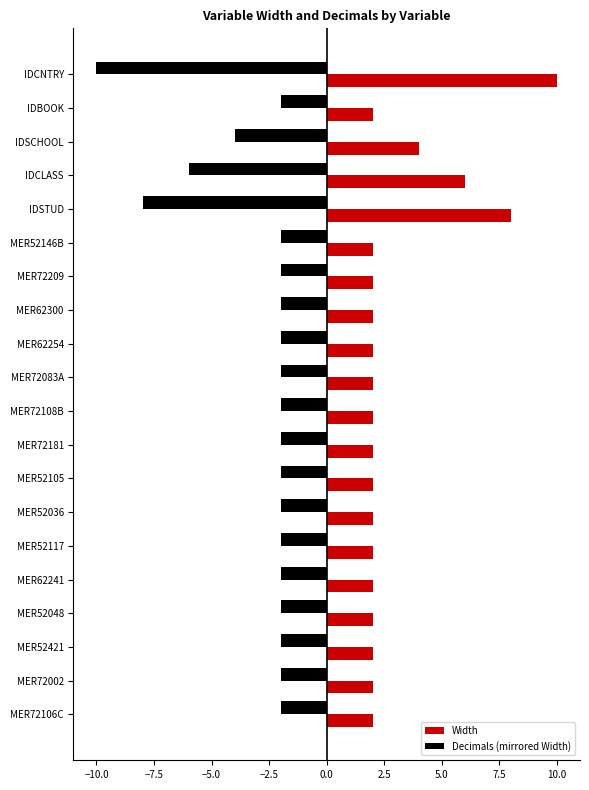

Is the value of Decimals (mirrored Width) at MER52146B greater than the value of Width at IDCNTRY?

No